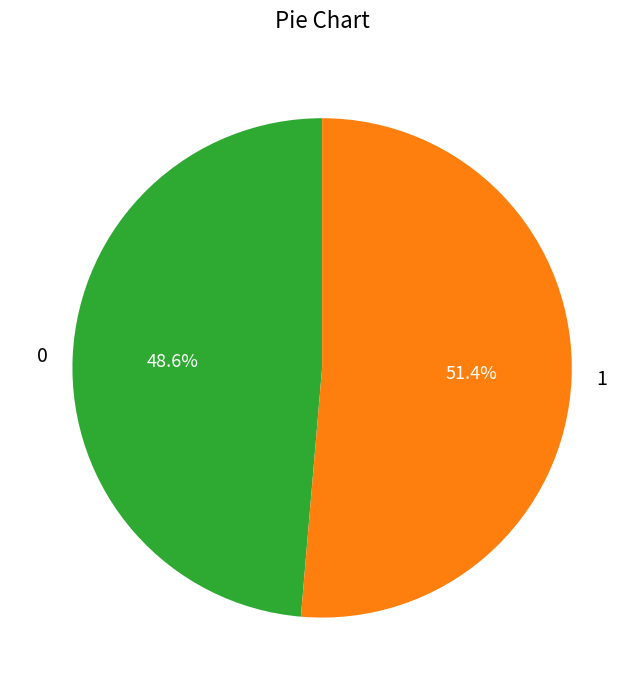

The 0 slice represents 54% of the pie. True or false?

False